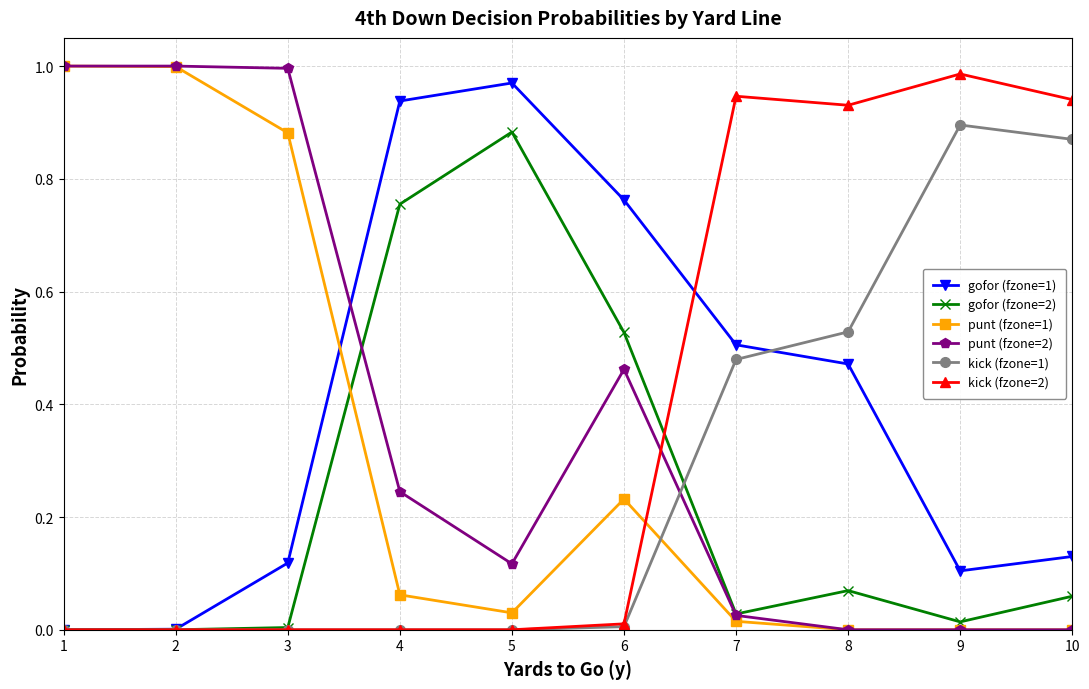

Between 4 and 8, which series saw the biggest shift?

kick (fzone=2)